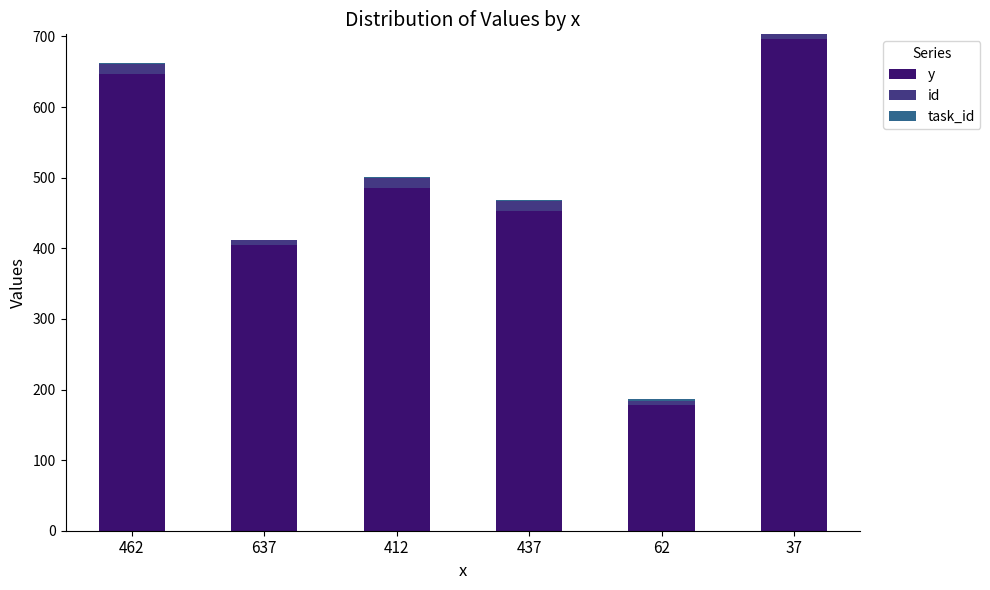

The value of y at 637 is 405. True or false?

True